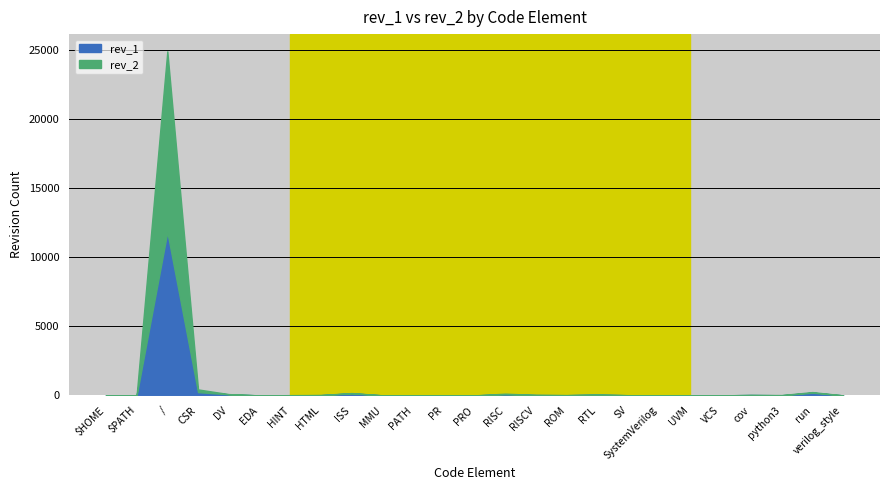

What is the label of the 24th point from the right?

$PATH